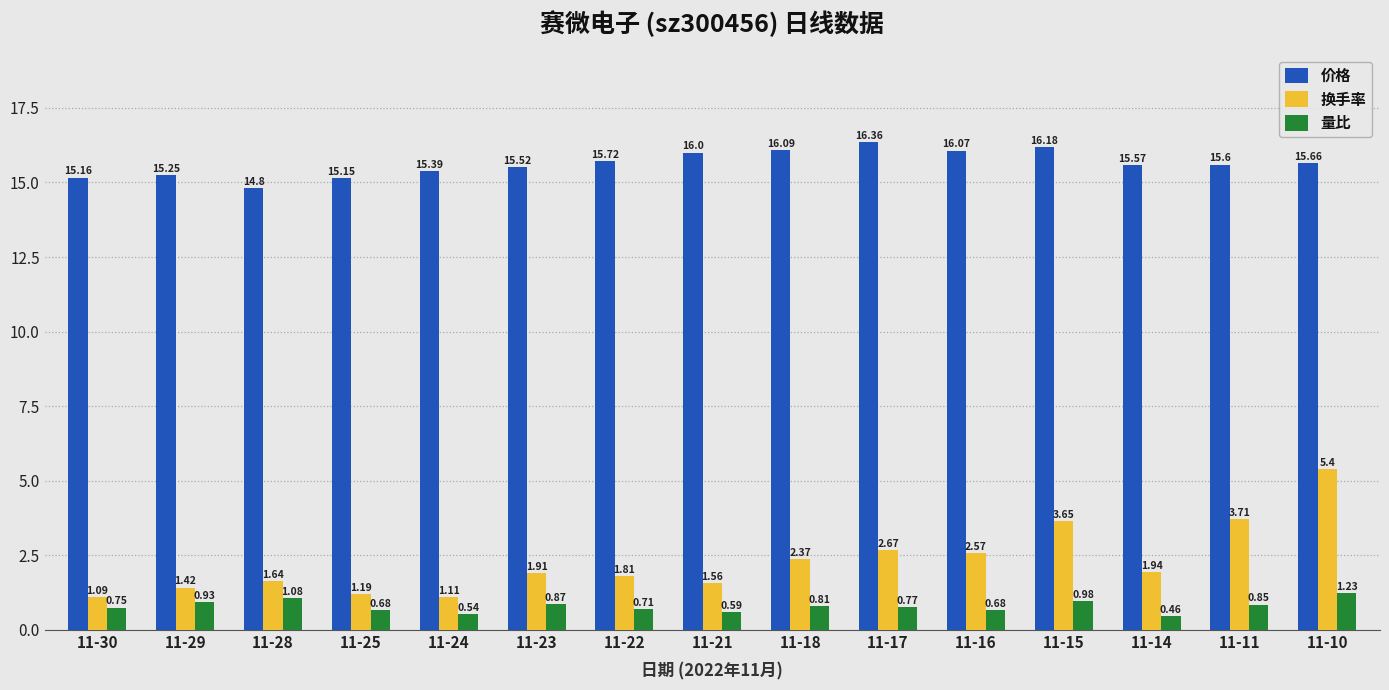

What is the total value across all series at 11-28?

17.5